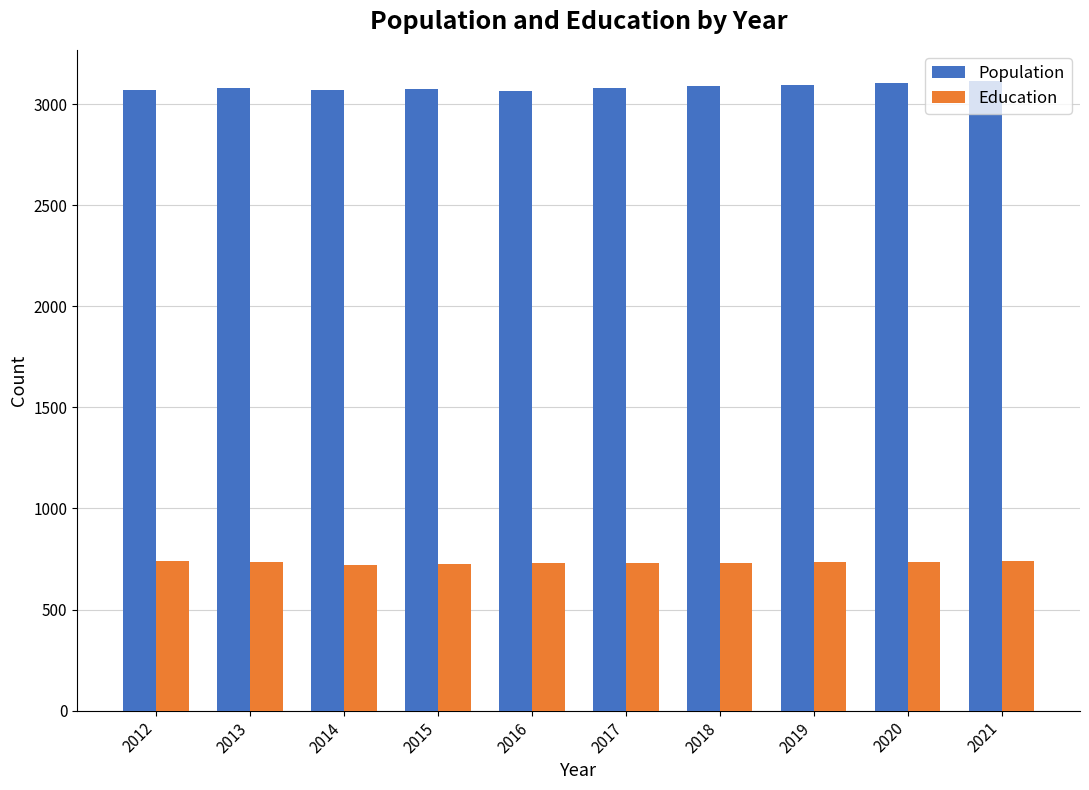

What value does the Population series have at 2019?

3096